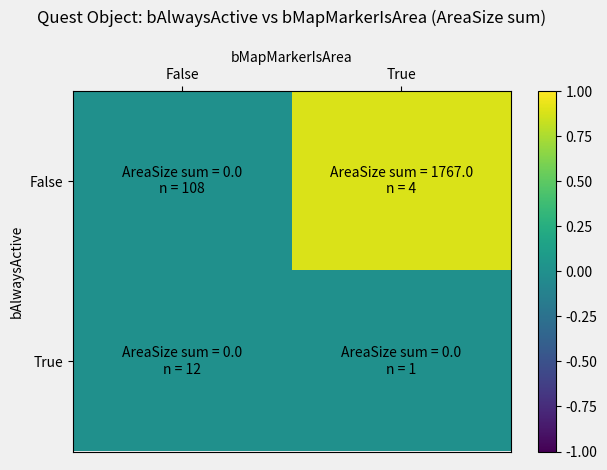

Reading left to right, what are all the values shown in this chart?

False: False=0	True=1767
True: False=0	True=0